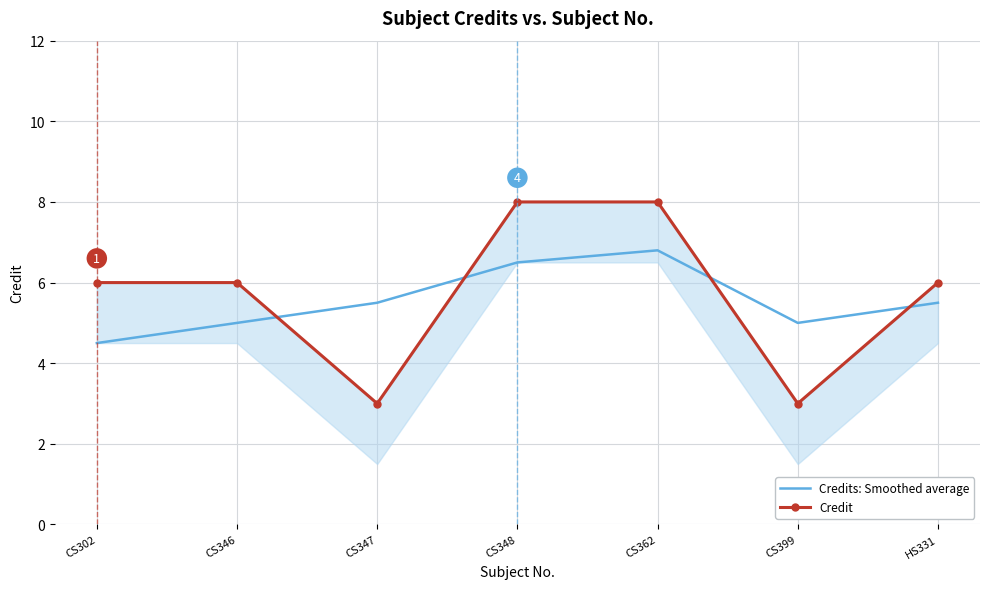

What is the difference between the Credit values at CS302 and CS348?

2.0